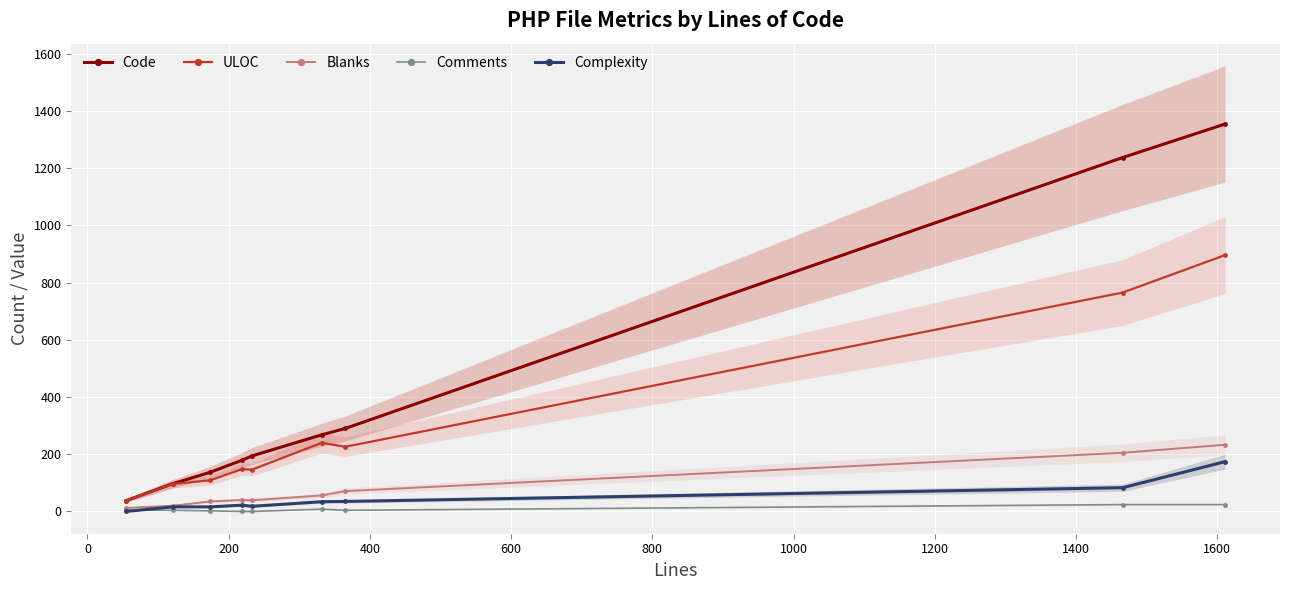

How many lines are shown in the chart?

5